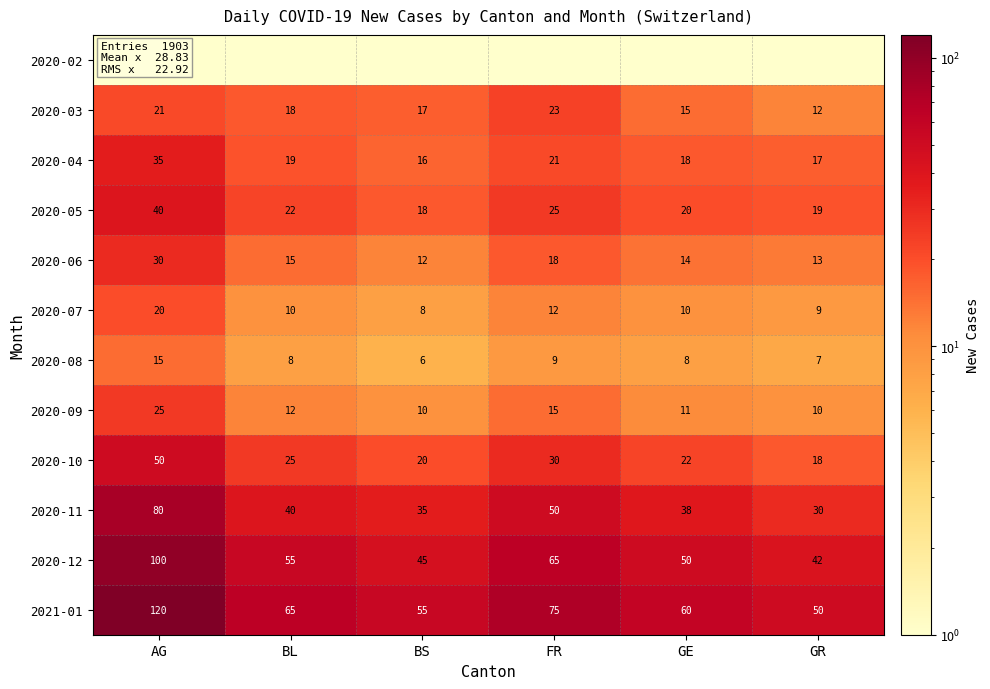

What is the difference between the maximum and minimum values in the 2020-08 series?

9.0